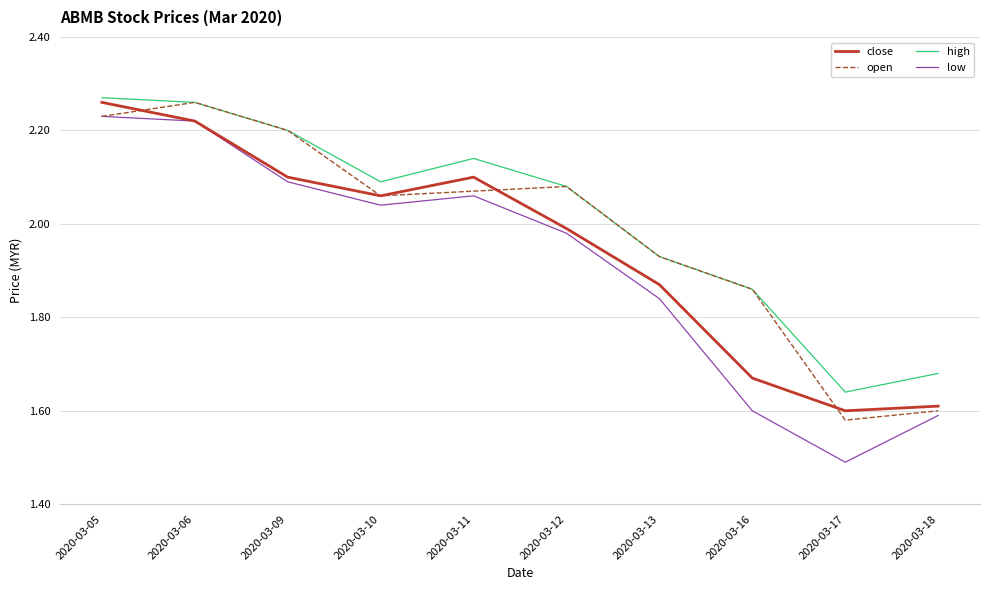

The open series shows 1.2 at 2020-03-10. True or false?

False